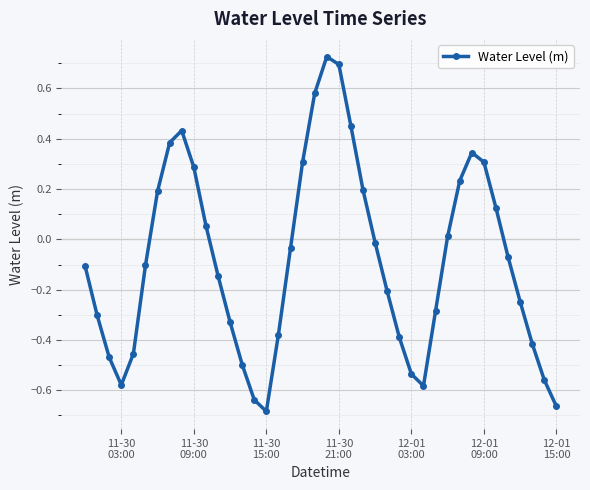

What is the difference between the second highest and second lowest values?

1.4